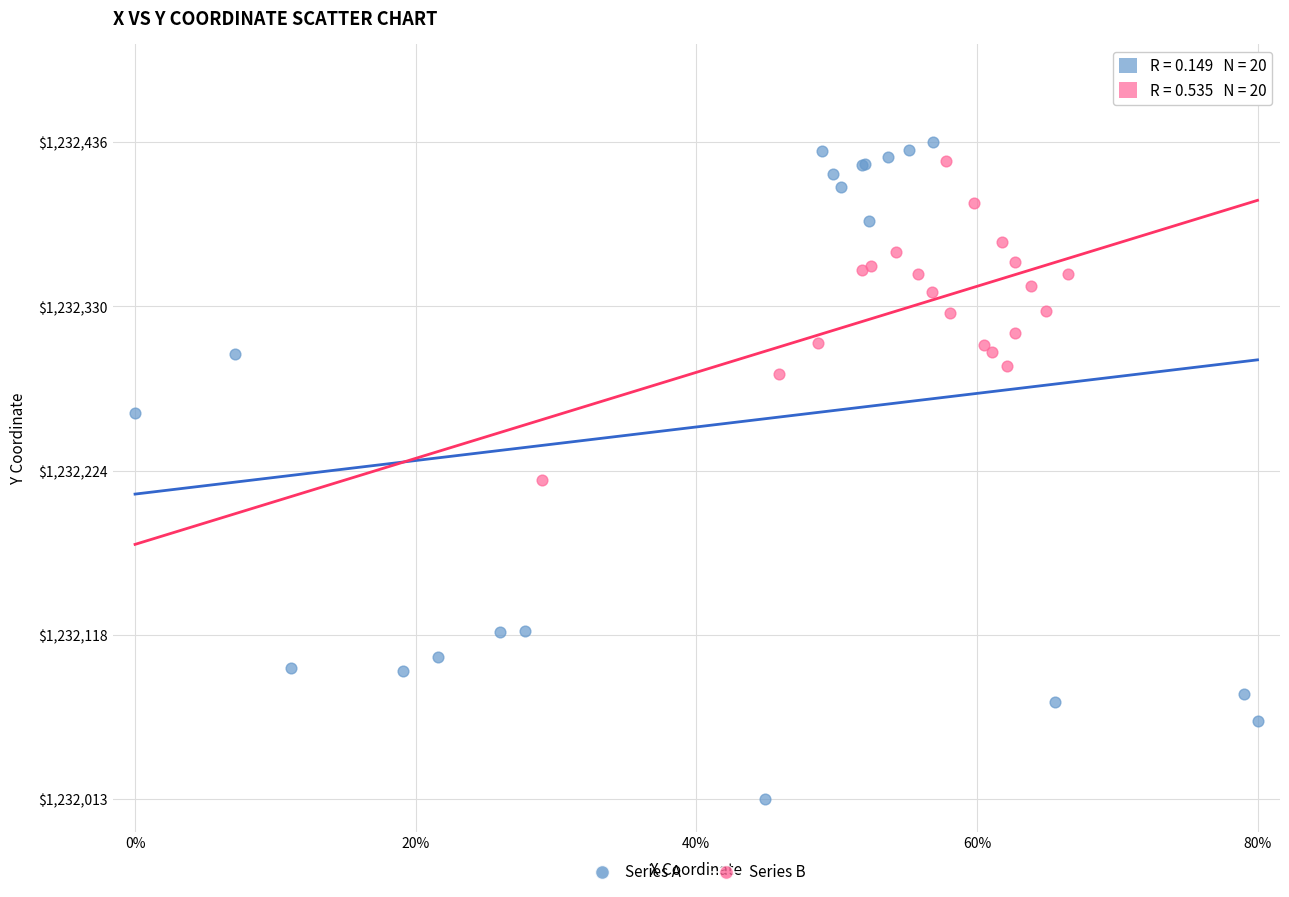

Which series contains the lowest Y value?

Series A